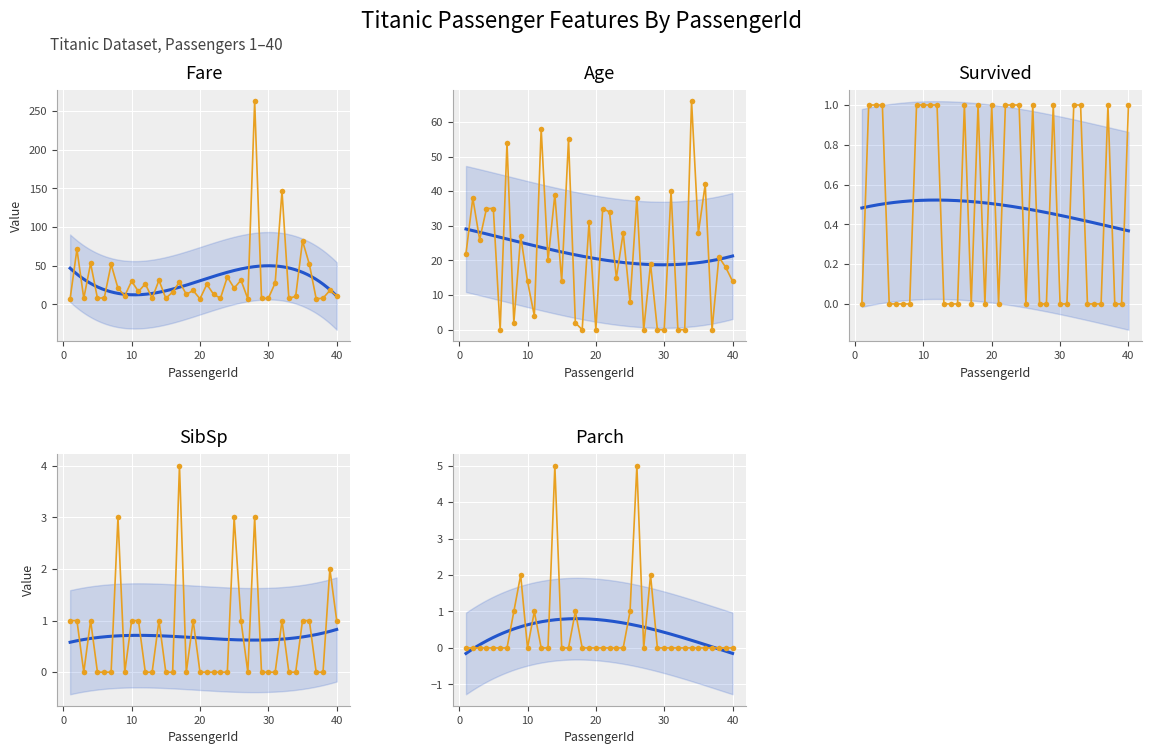

The SibSp series shows 1.8 at 4. True or false?

False